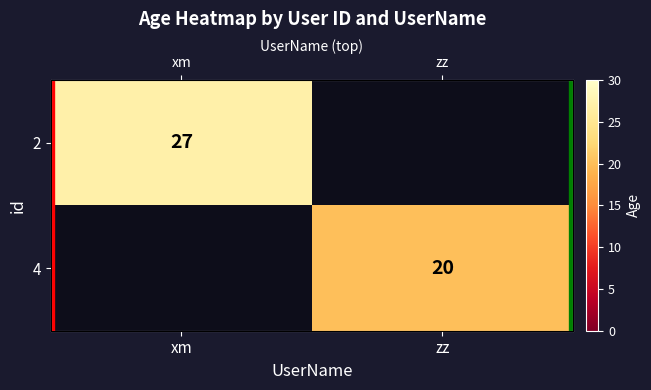

The value of 2 at zz is -16. True or false?

False